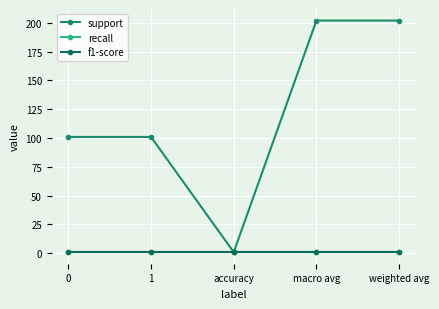

Does the chart have visible grid lines?

Yes